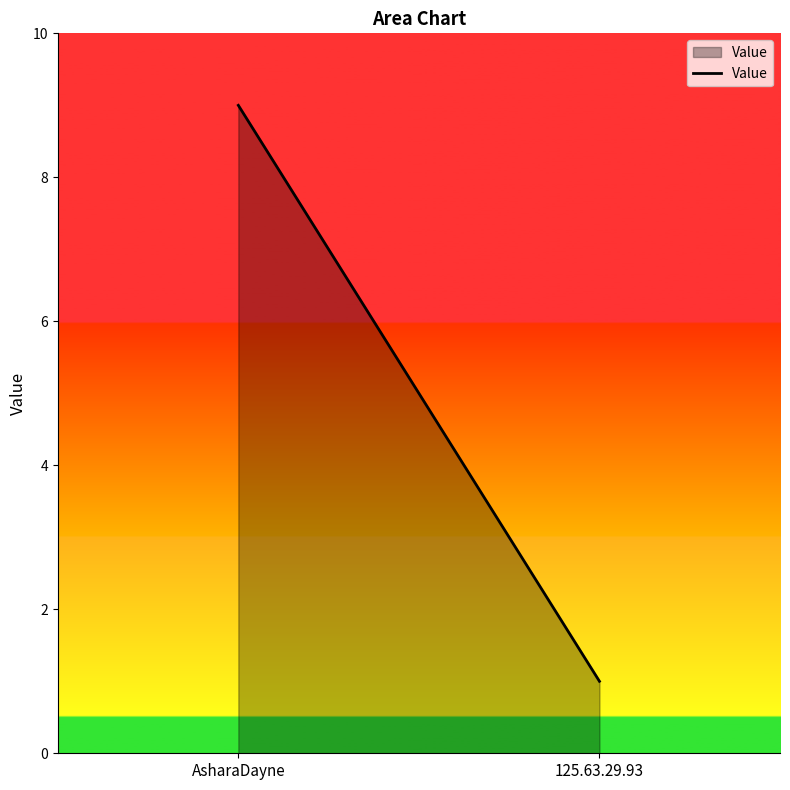

What is the ratio of the value at AsharaDayne to the value at 125.63.29.93?

9.0